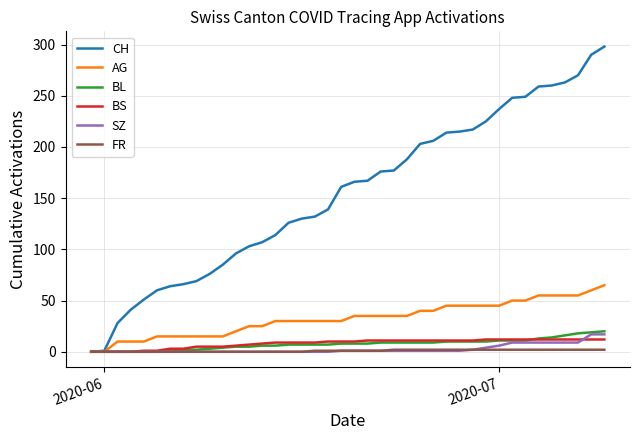

Which series has the widest spread of values?

CH